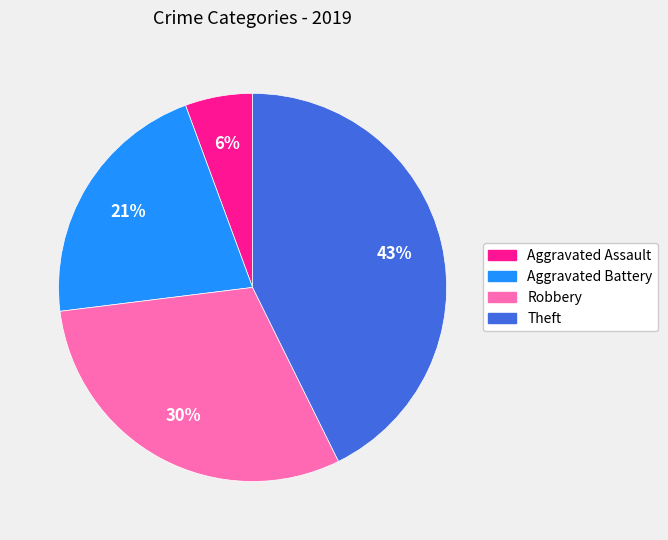

True or false: Robbery accounts for 30% of the total.

True